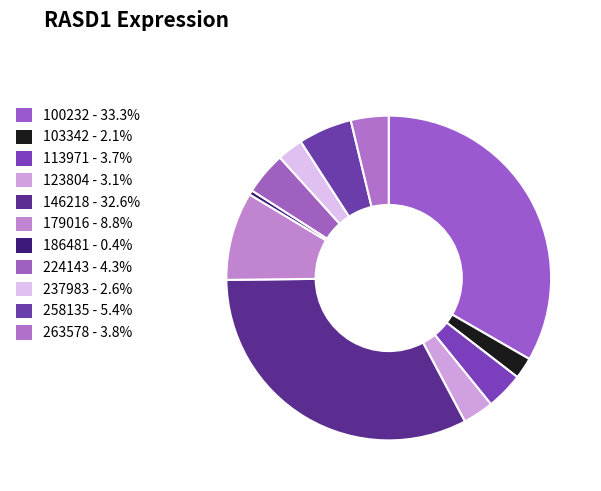

Is 186481 the majority of the pie?

No